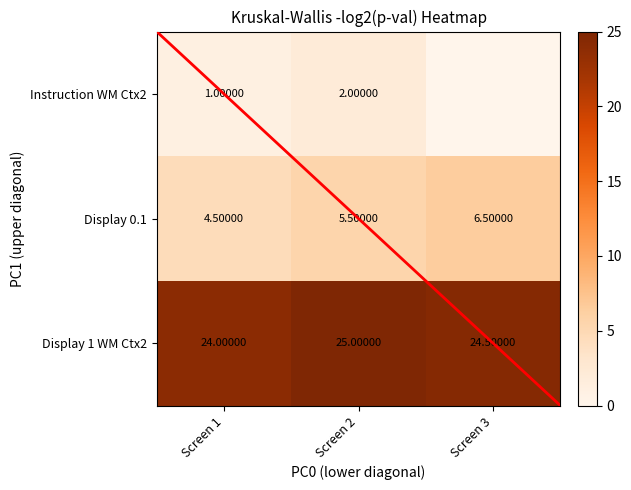

At Screen 1, list the series in order from largest to smallest.

Display 1 WM Ctx2, Display 0.1, Instruction WM Ctx2